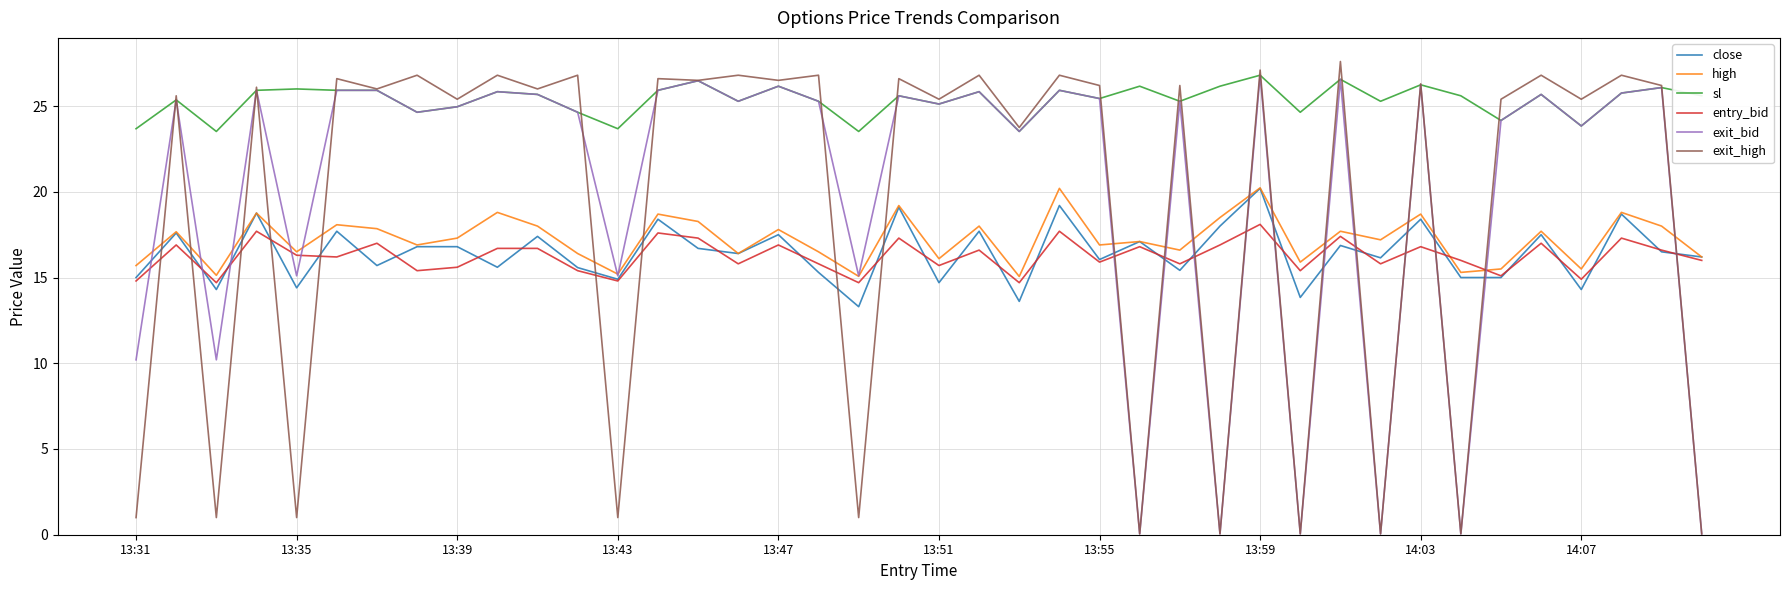

What is the maximum value shown in the chart?

27.6